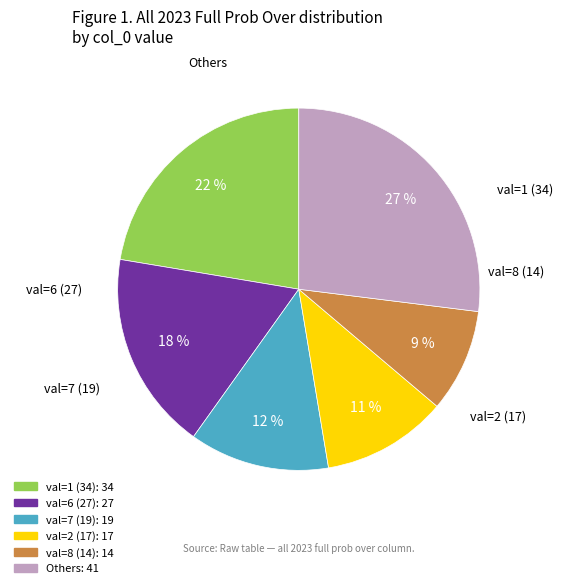

To the nearest percent, what is the difference between the largest and smallest slice percentages?

18%